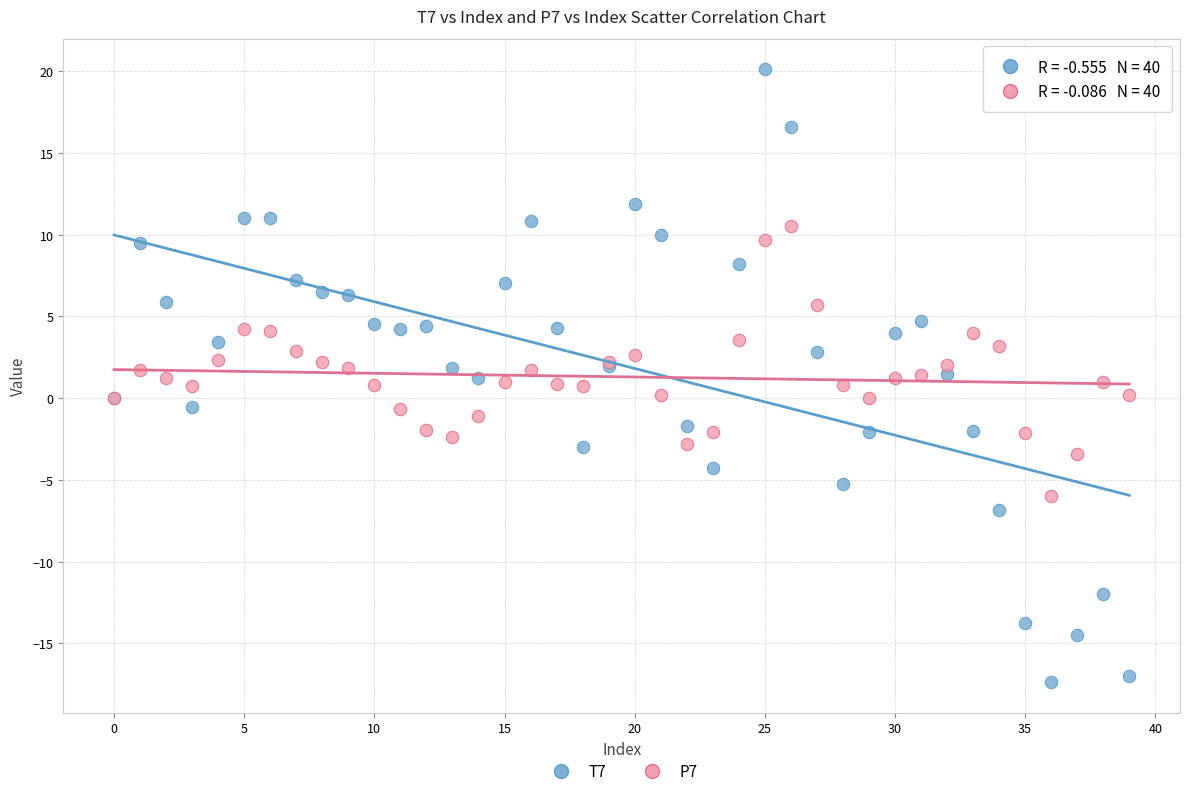

What are all the series names shown in the legend?

T7, P7